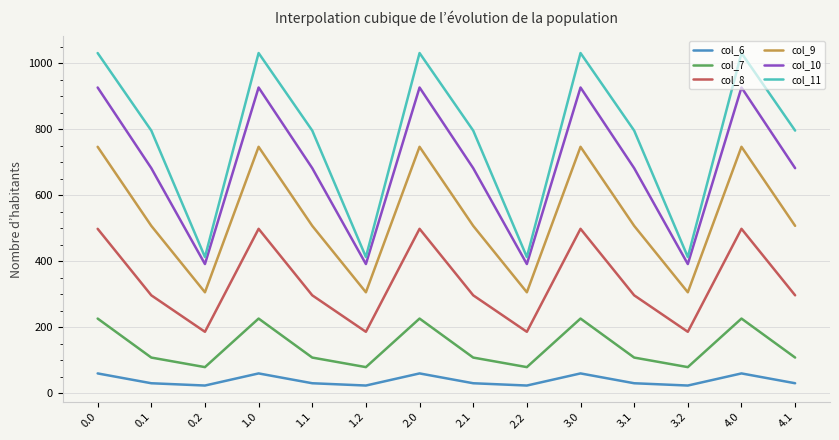

Which series changed the most between 0.0 and 4.1?

col_10